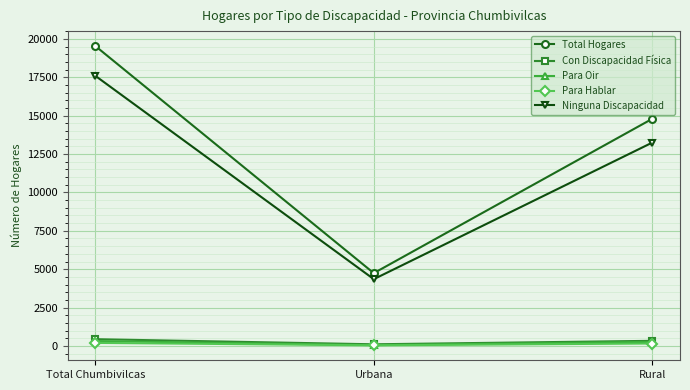

Which series has the widest spread of values?

Total Hogares